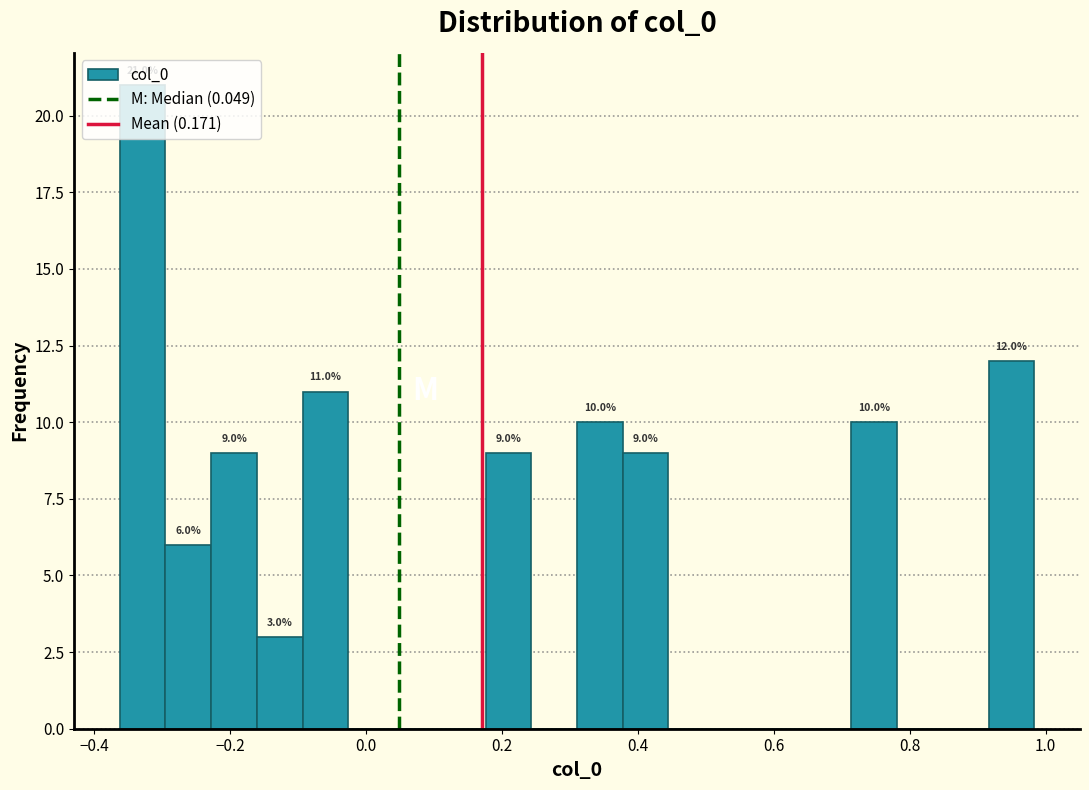

Read against the x-axis, roughly where is the centre of the tallest bar?

-0.32